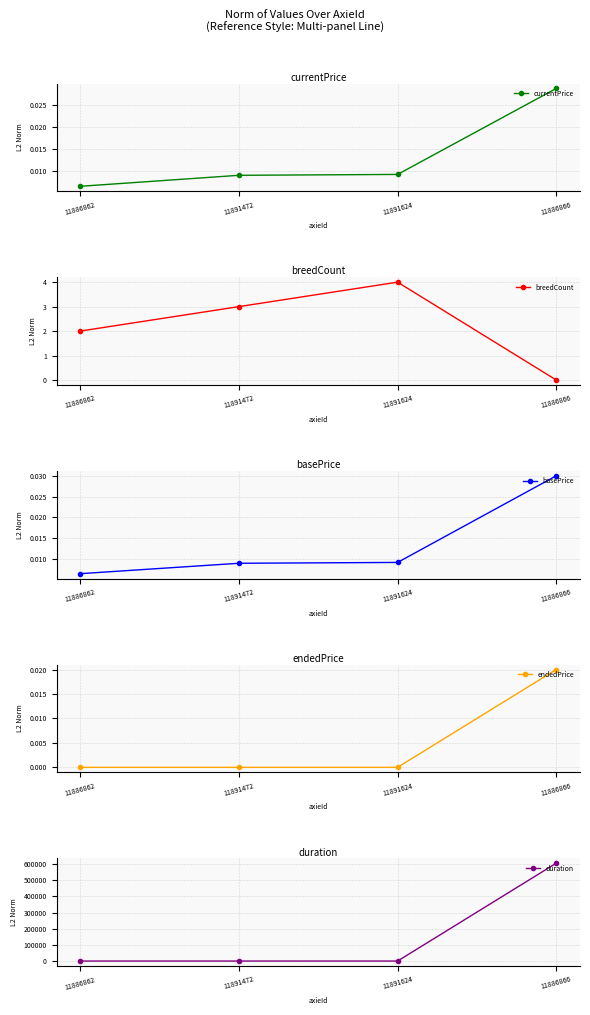

Which series has the largest total across all categories?

duration